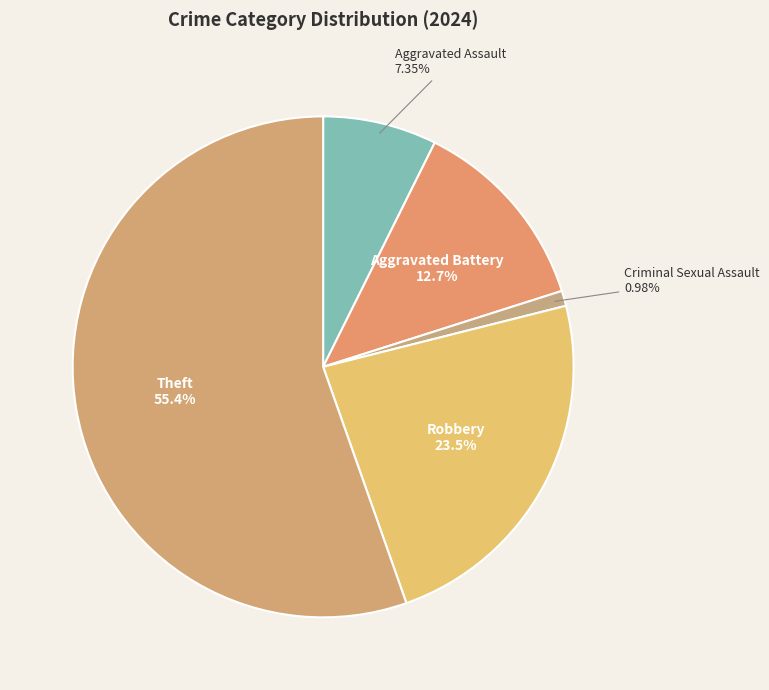

How many segments does this pie chart have?

5